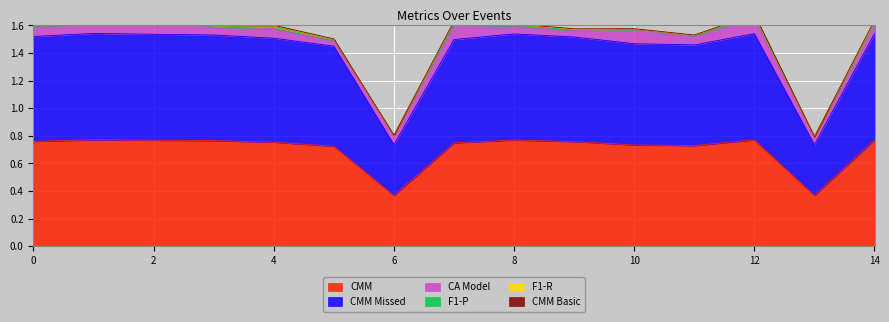

How many data points in F1-P are above 0?

13